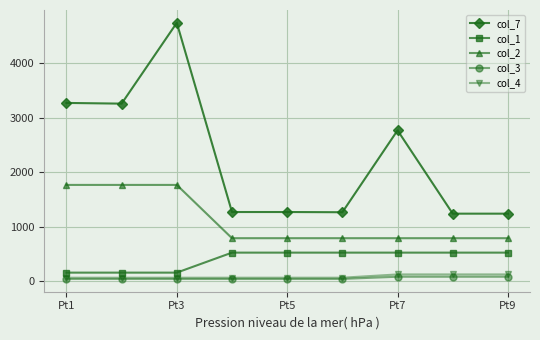

Which series has the largest total across all categories?

col_7